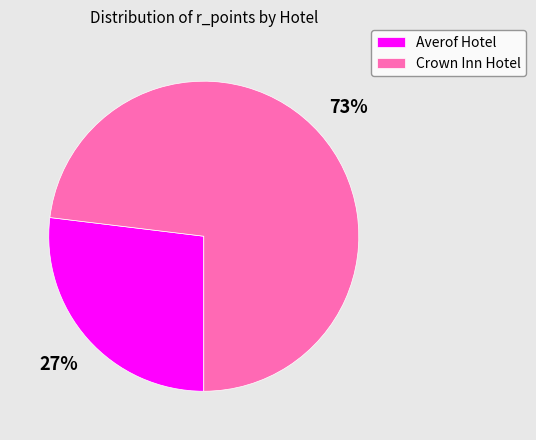

True or false: Crown Inn Hotel accounts for 64% of the total.

False